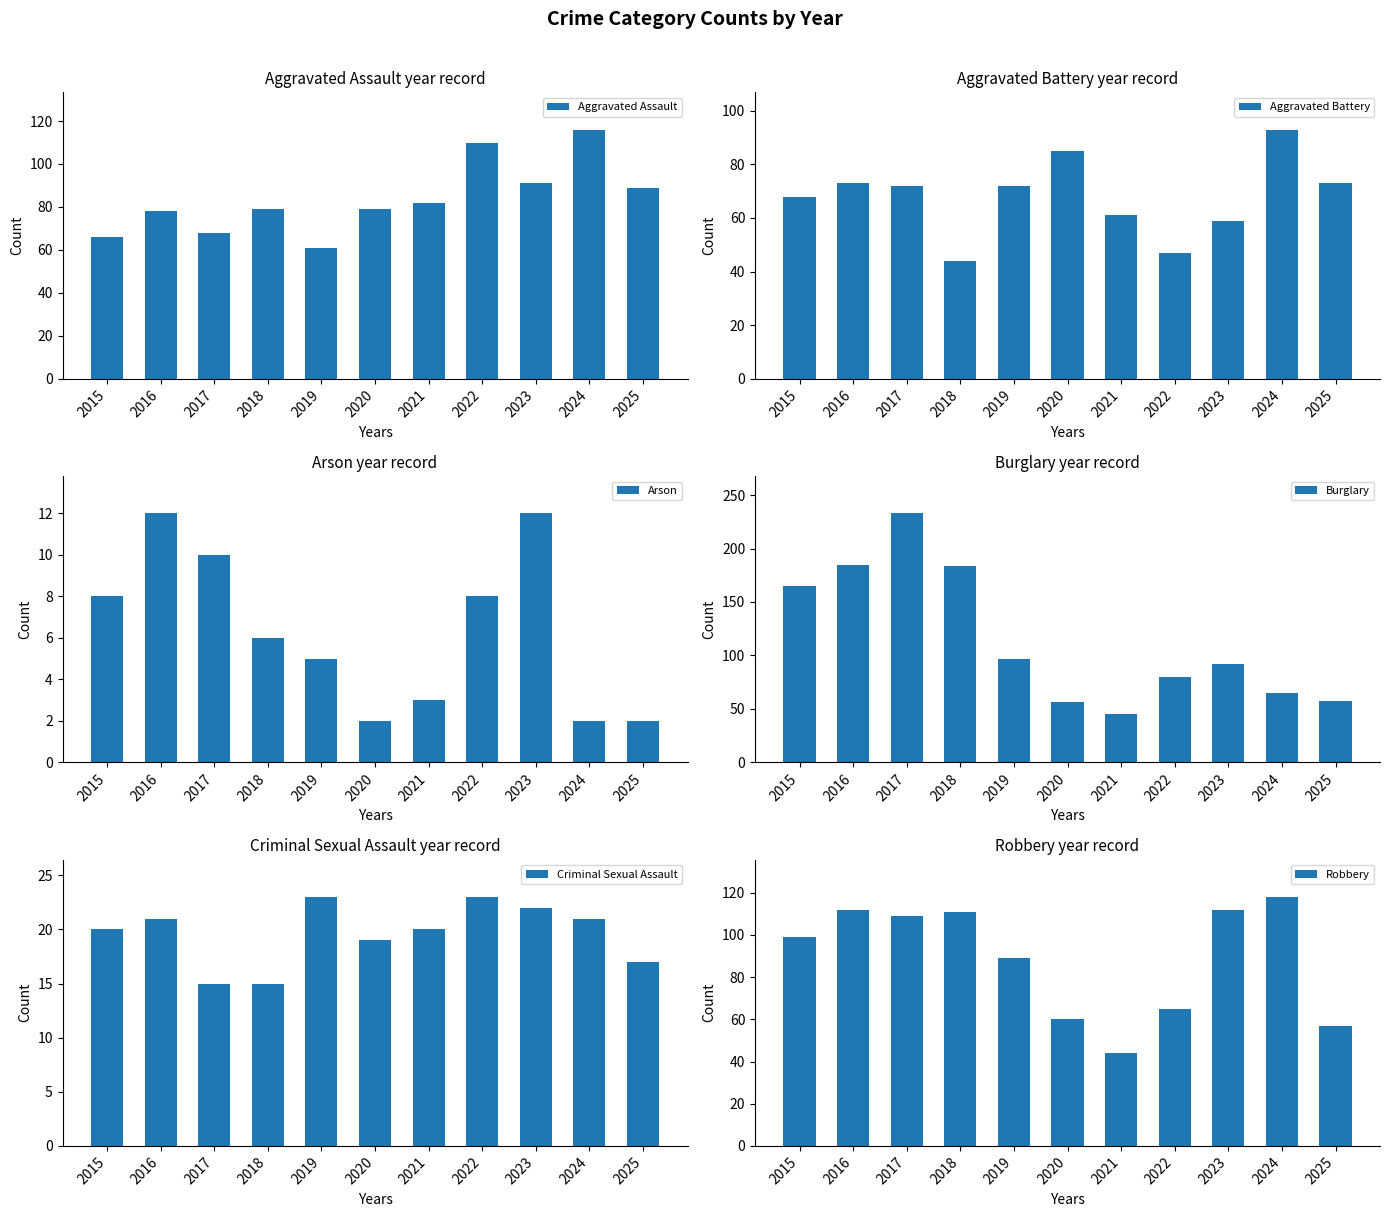

The Criminal Sexual Assault series shows 6 at 2018. True or false?

False